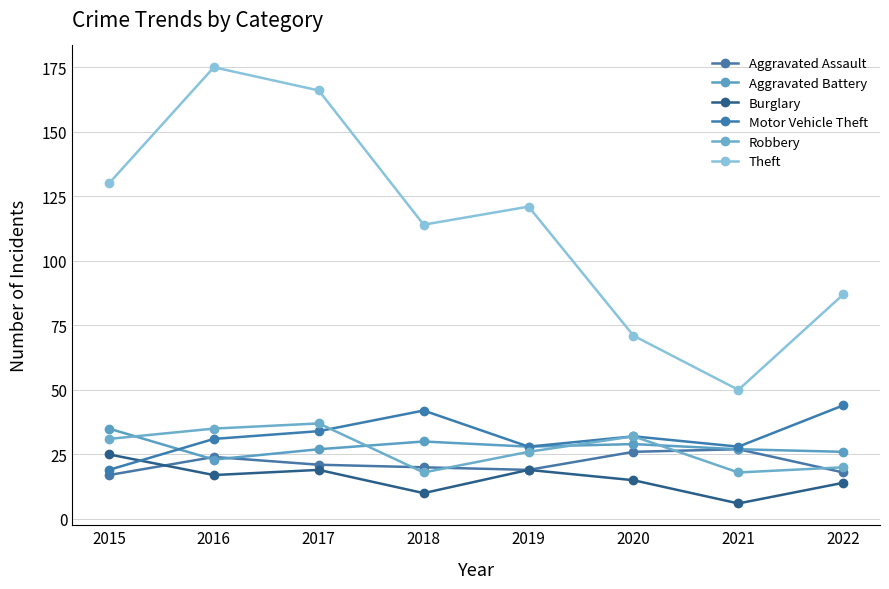

Which series has the largest total across all categories?

Theft